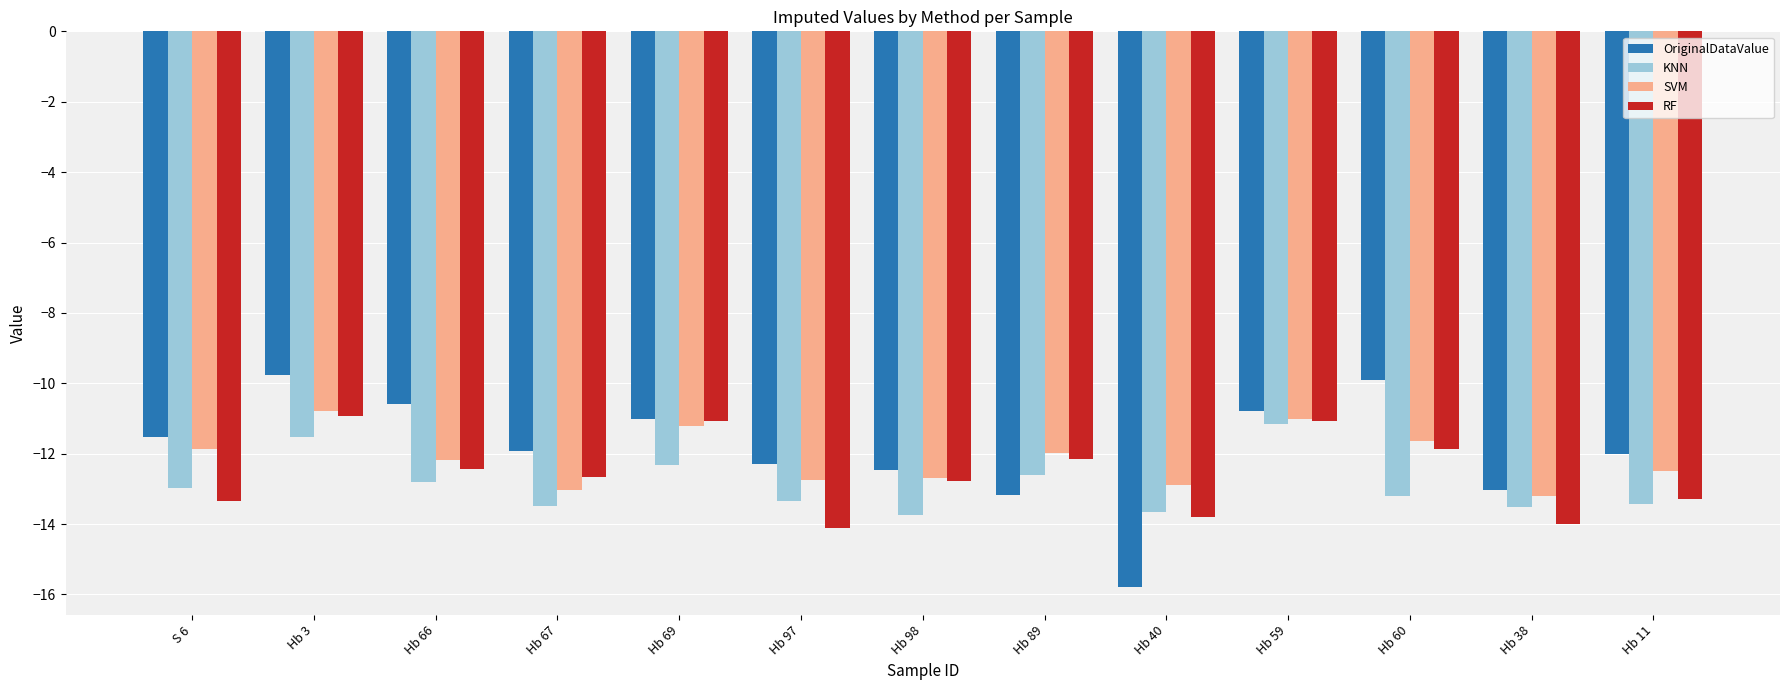

Which series has the largest range (max minus min)?

OriginalDataValue